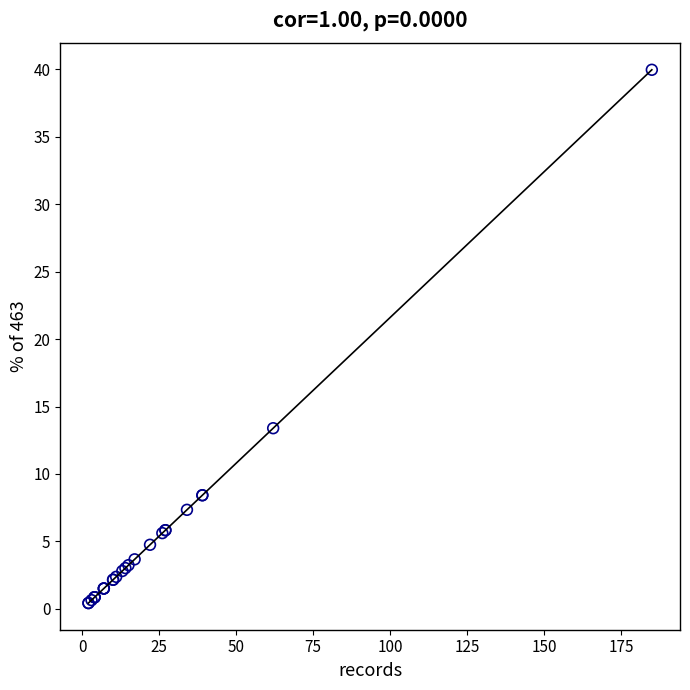

What Y value in the scatter plot is closest to 20?

13.4